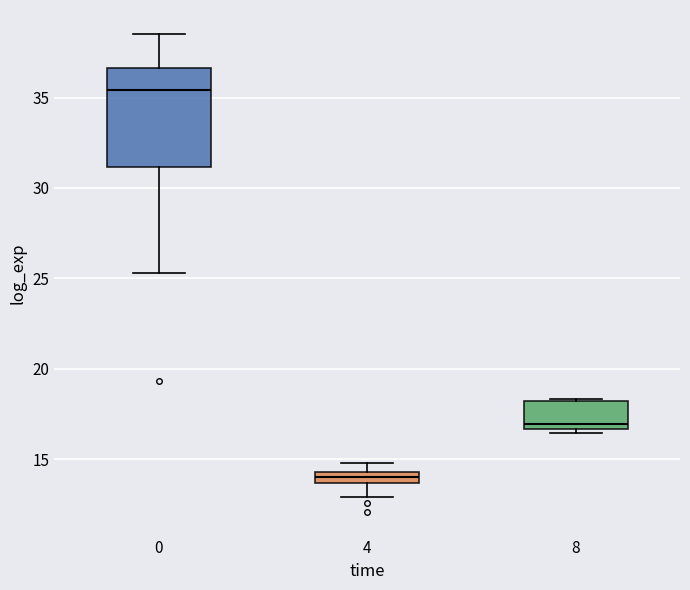

Where is the lower edge of the box at x = 8 on the y-axis? The values are not printed on the chart, so give them approximately, as read against the axis.

16.5